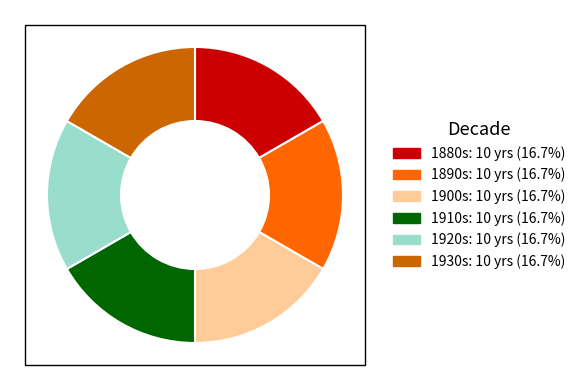

Approximately how many times larger is the value at 1910s: 10 yrs (16.7%) compared to 1920s: 10 yrs (16.7%)?

1.0